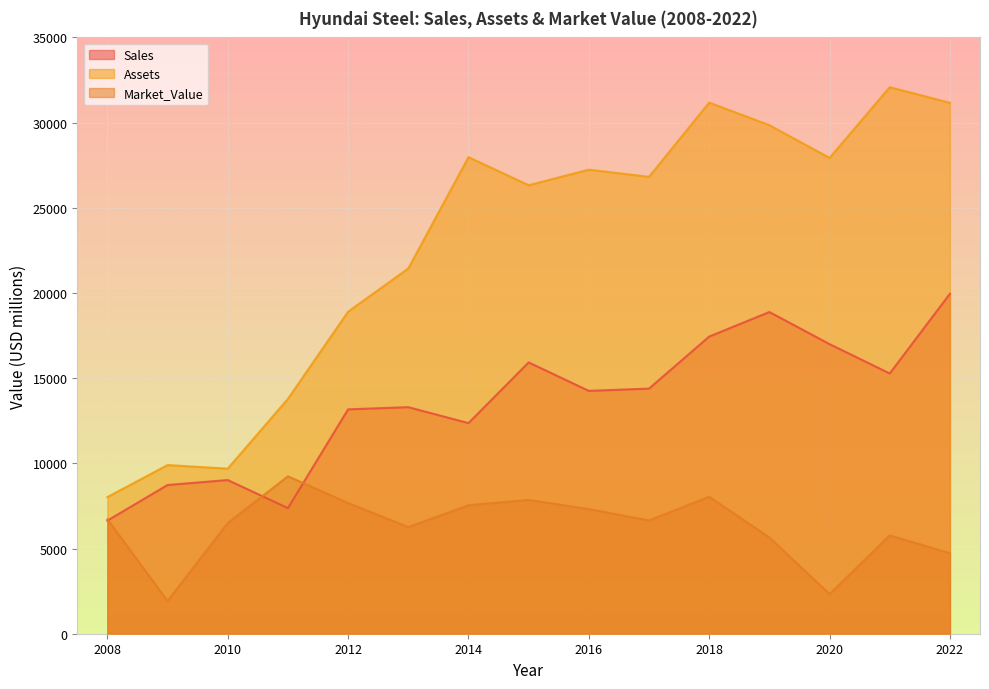

Between which two adjacent categories do Sales and Market_Value first intersect?

2008 and 2009